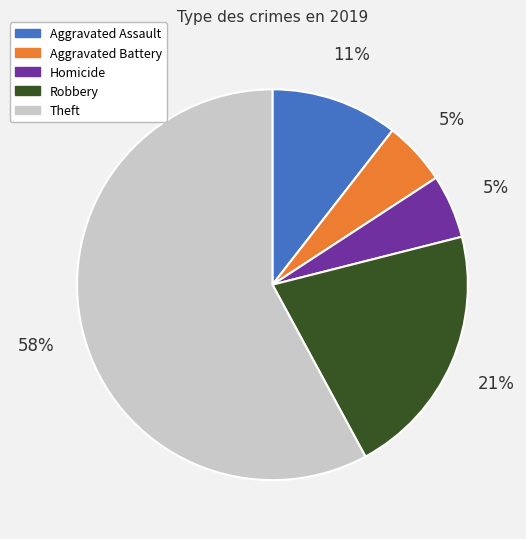

Does Aggravated Assault account for over 50% of the chart?

No